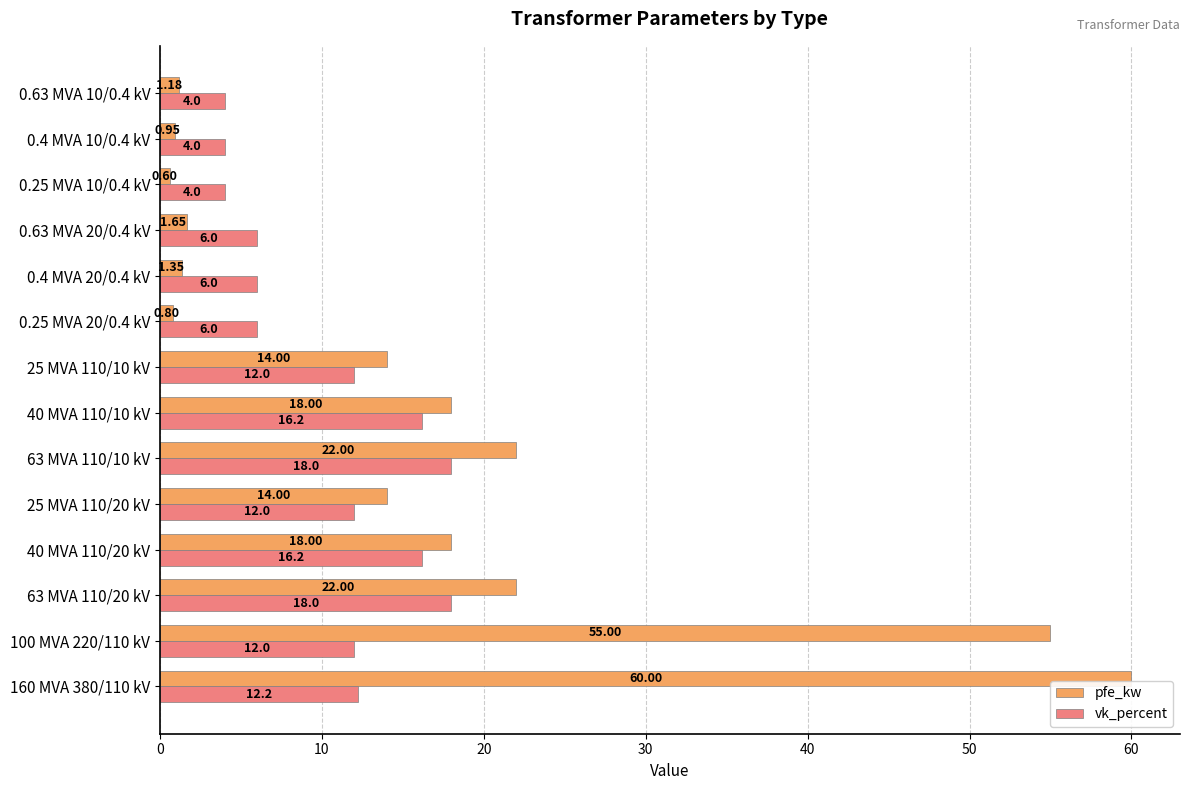

List the series in order of their peak value, lowest first.

vk_percent, pfe_kw